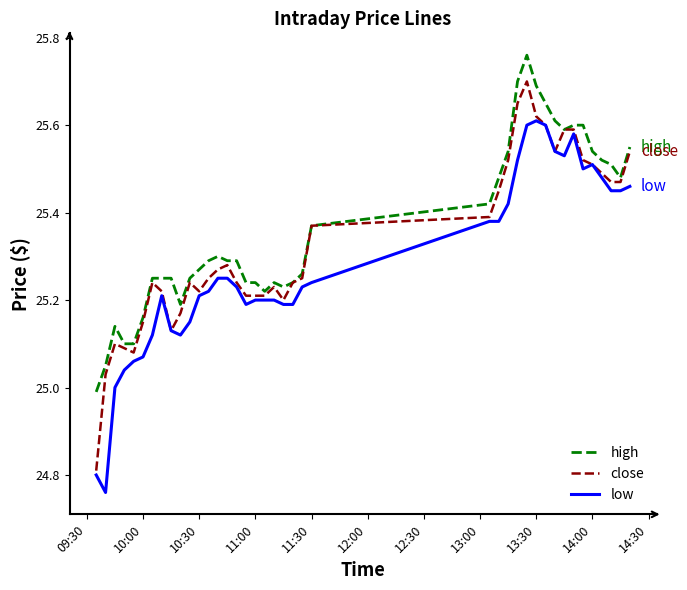

Rank the series by their maximum value, from lowest to highest.

low, close, high